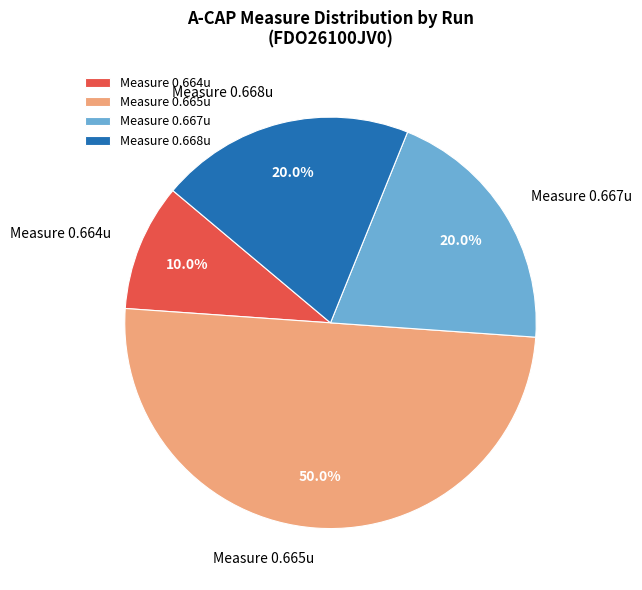

Combined, do Measure 0.668u and Measure 0.667u account for over 50%?

No